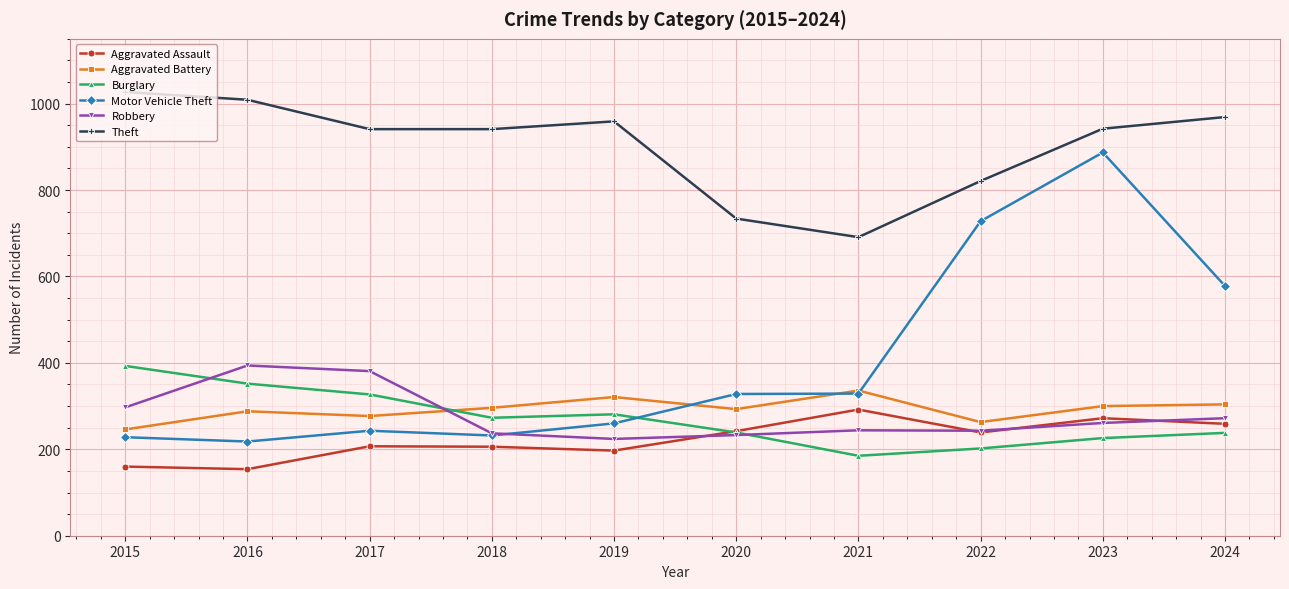

At which category does Robbery reach its first local peak?

2016